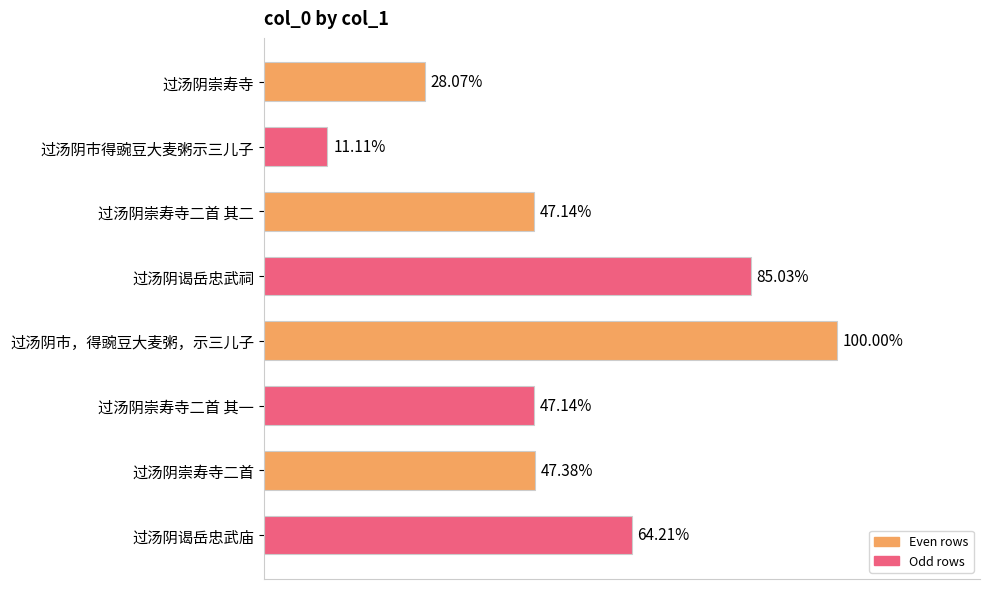

What is the difference between the second highest and second lowest values?

525201